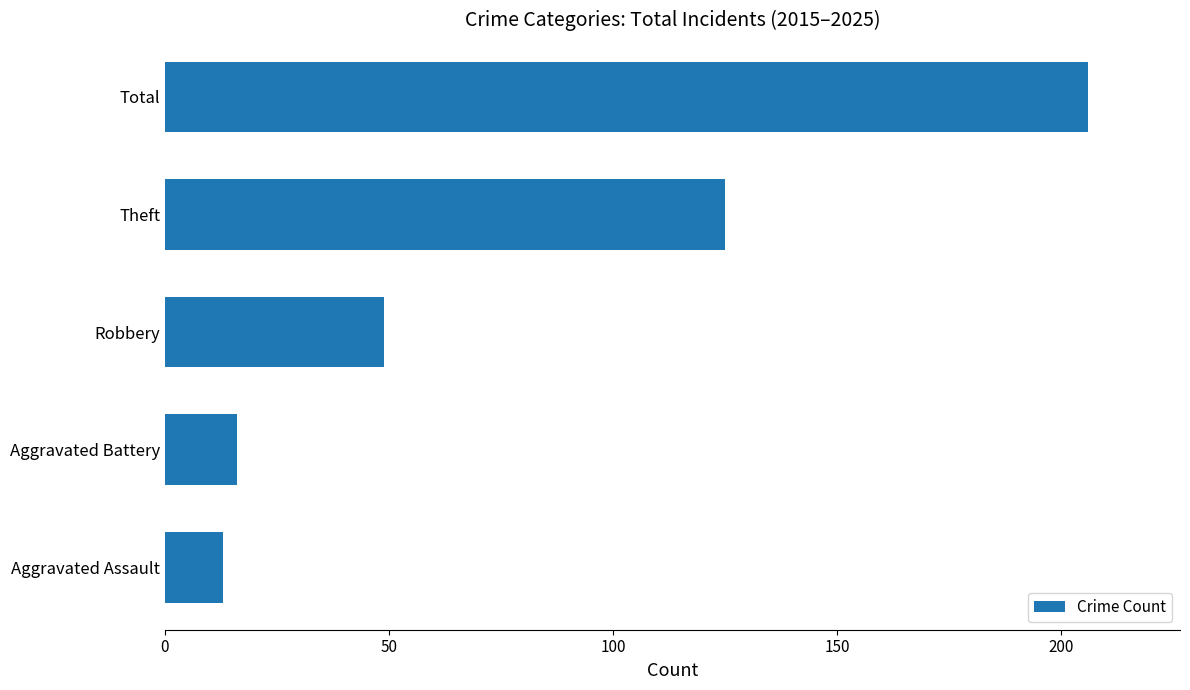

How many bars are there in total?

5